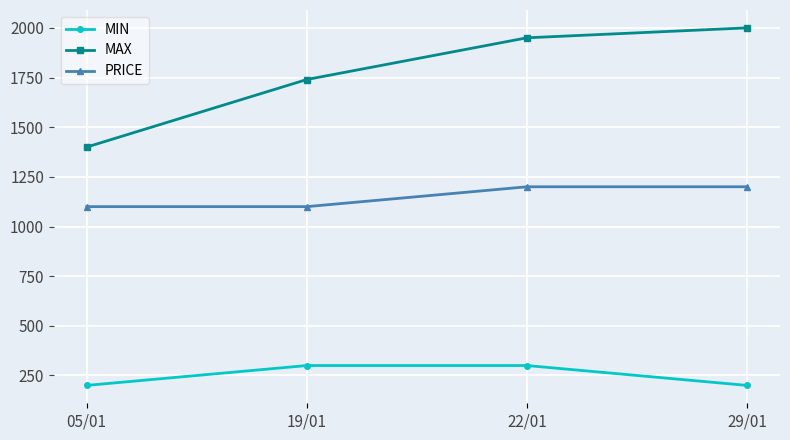

What is the difference between the highest and lowest values at 05/01?

1200